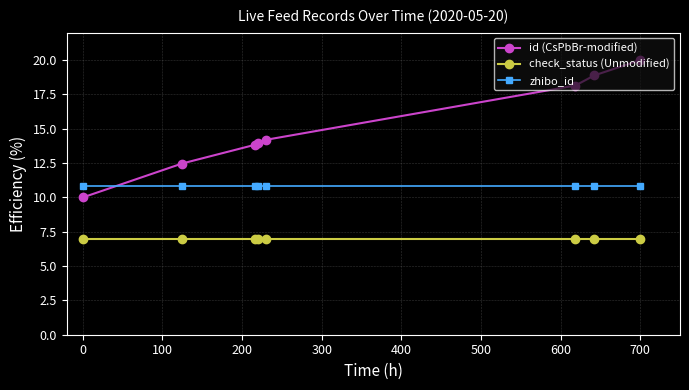

What is the greatest value displayed?

20.0